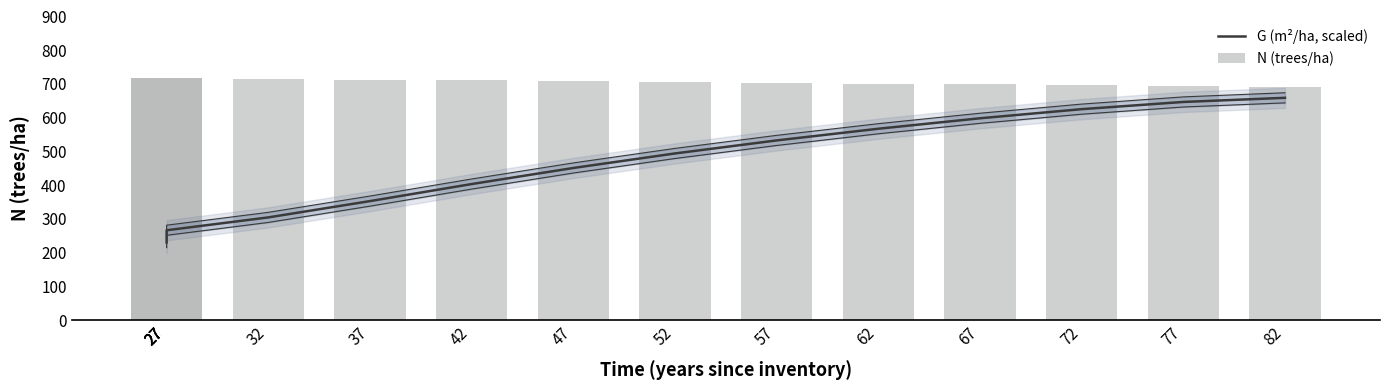

What is the average value of the N (trees/ha) series?

707.9